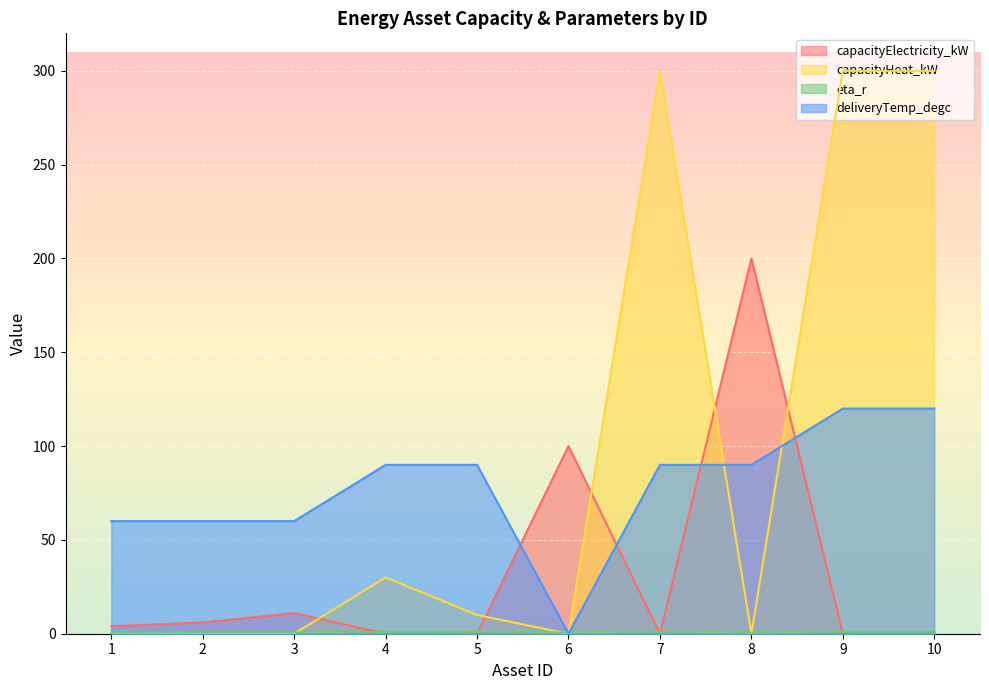

True or false: eta_r has more than 1 interior local peaks.

True